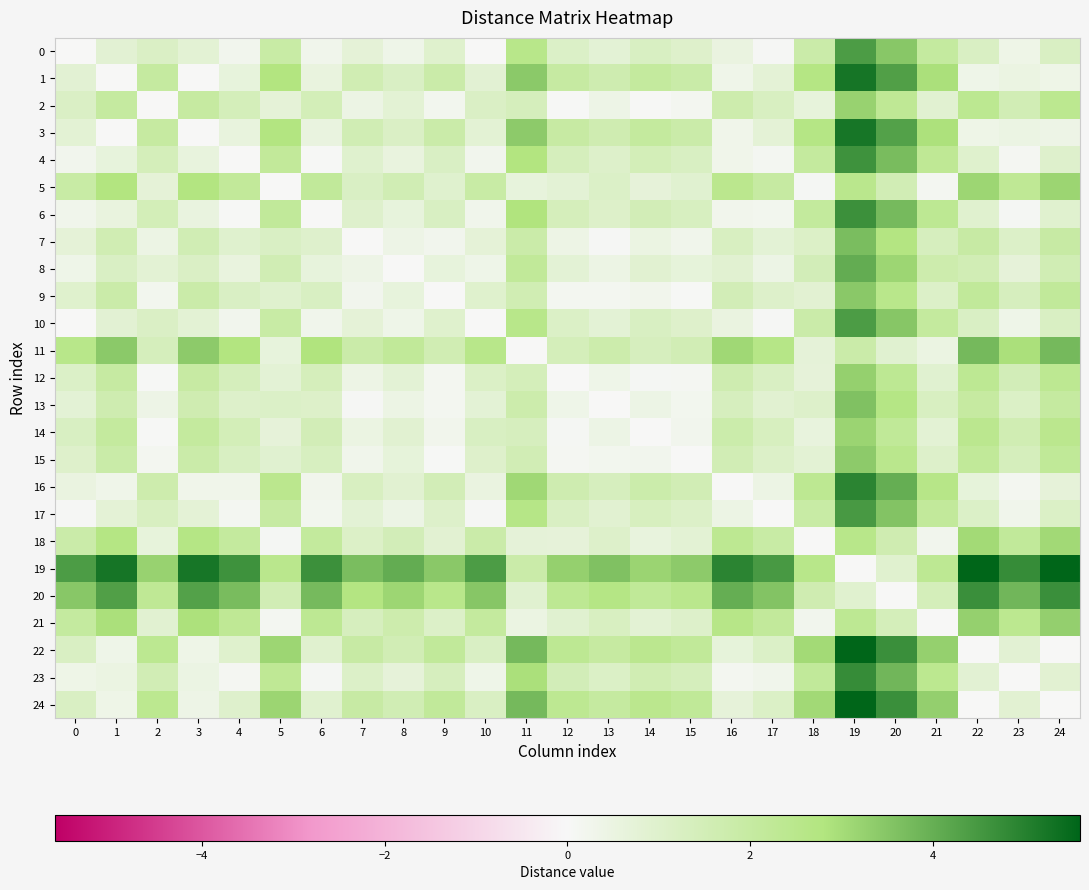

Rank the series at 20 from highest to lowest value.

24, 22, 1, 3, 16, 23, 6, 4, 17, 10, 0, 8, 7, 13, 9, 15, 12, 2, 14, 18, 5, 21, 19, 11, 20